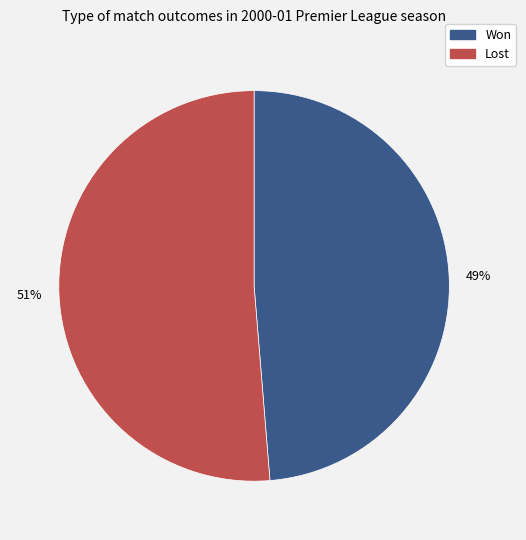

How many segments does this pie chart have?

2